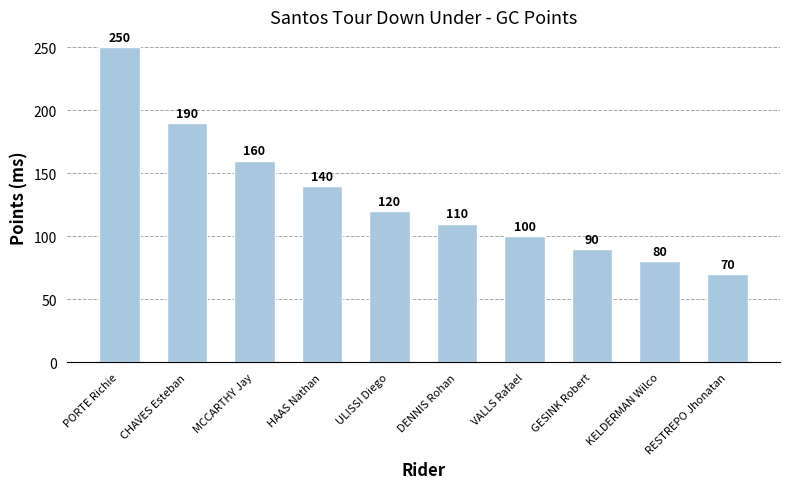

What is the difference between the maximum and second lowest values?

170